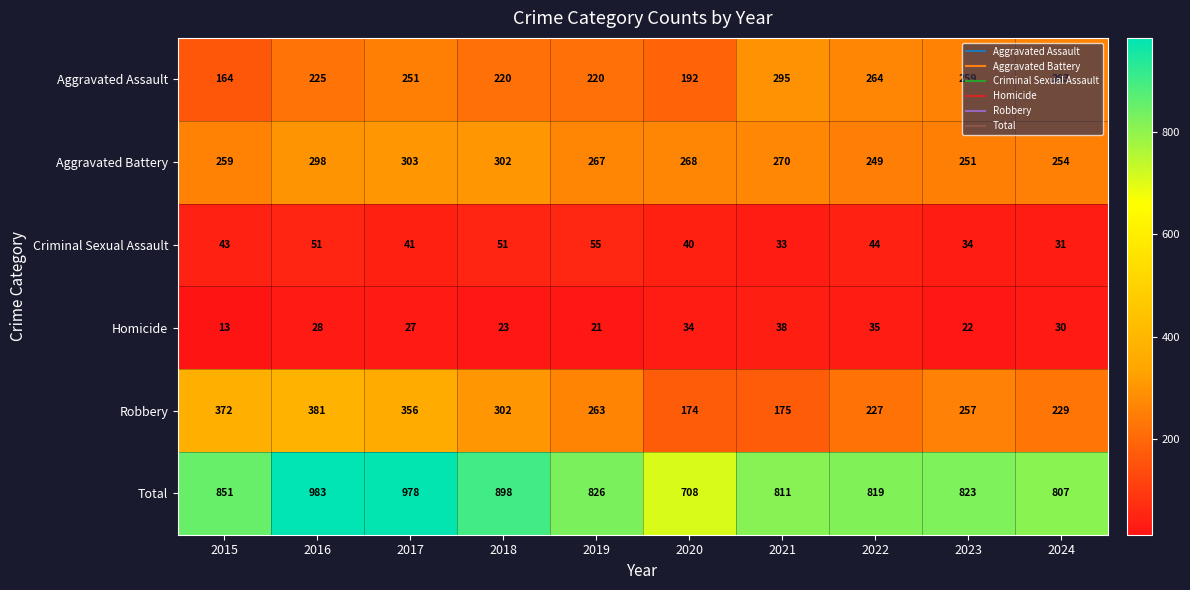

Which label corresponds to the largest value in the chart?

2016